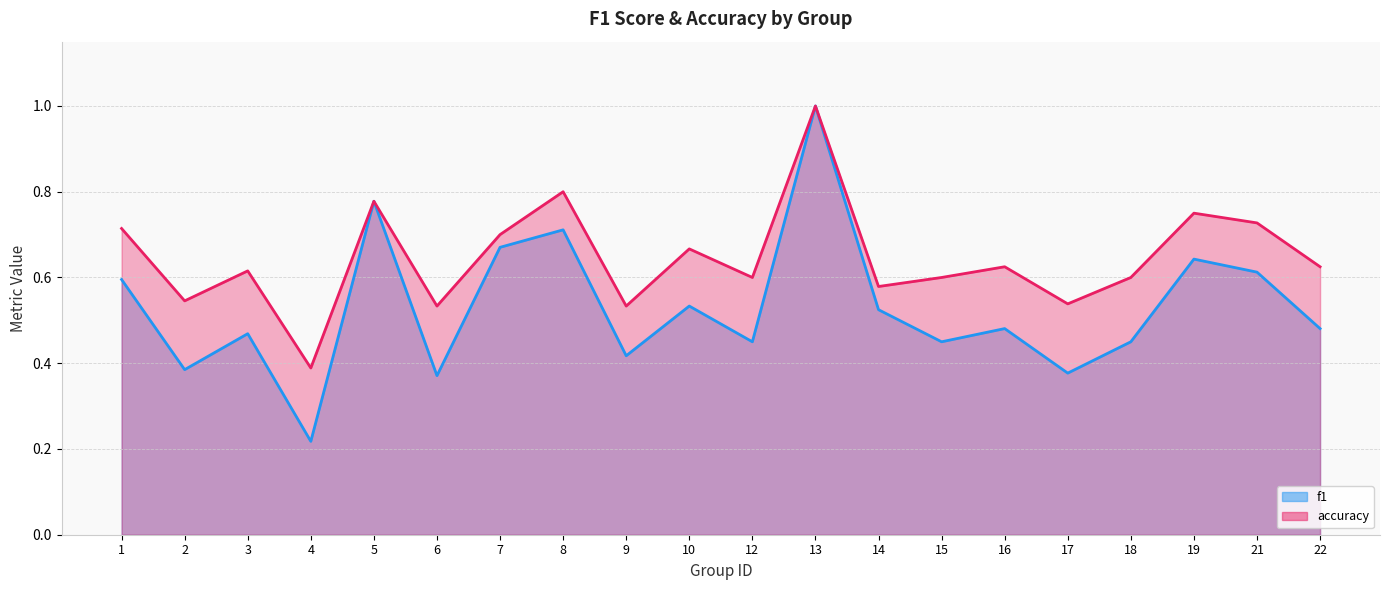

How many lines are shown in the chart?

2